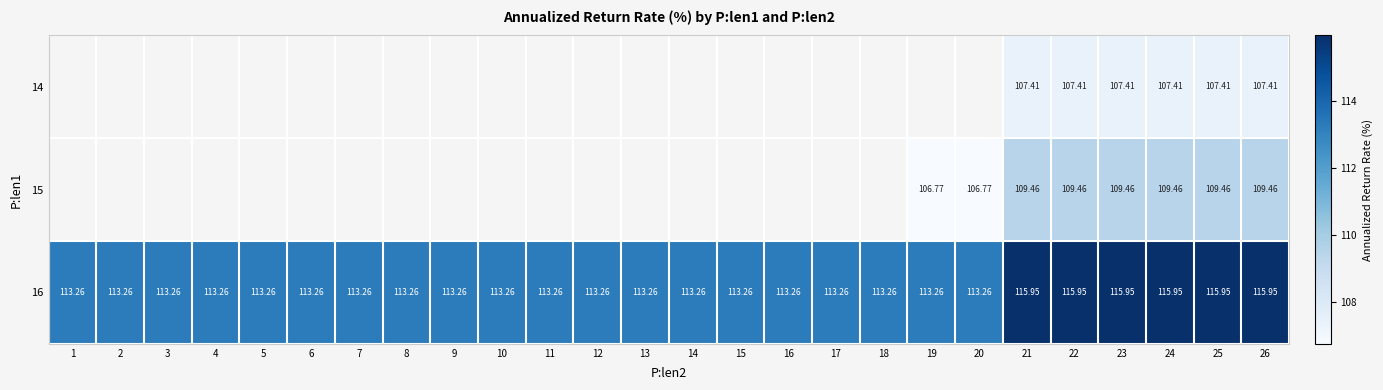

Is the value of 14 at 24 greater than the value of 16 at 8?

No